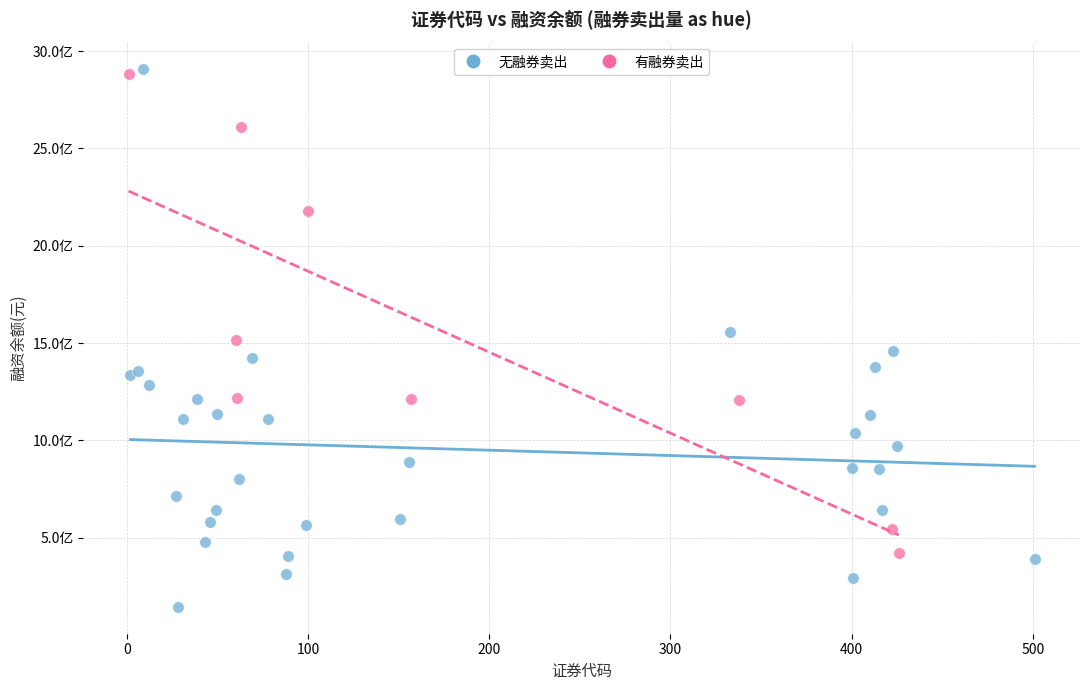

What are all the series names shown in the legend?

无融券卖出, 有融券卖出